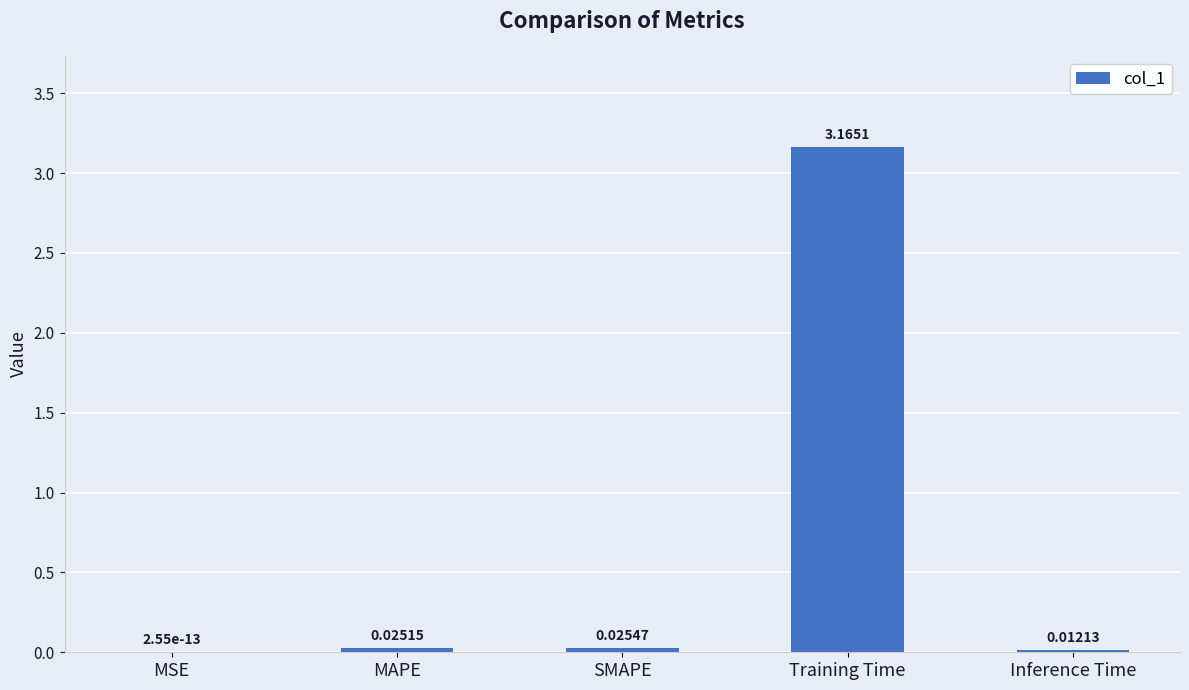

Which label corresponds to the largest value in the chart?

Training Time